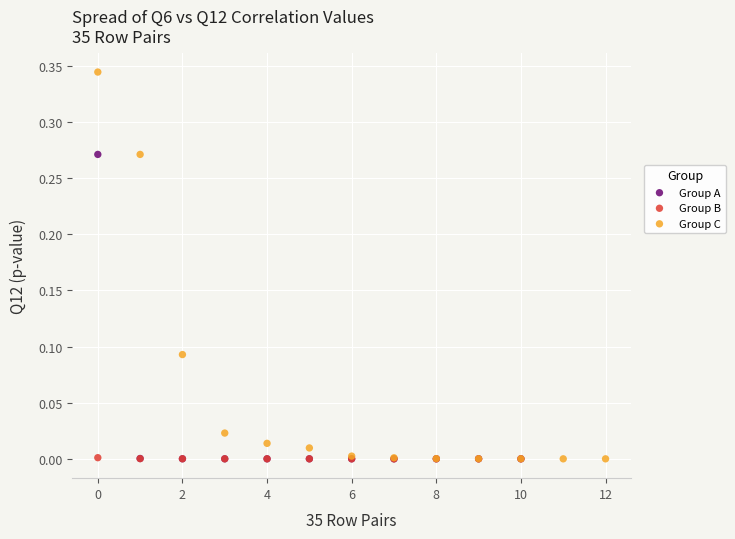

What are all the series names shown in the legend?

Group A, Group B, Group C